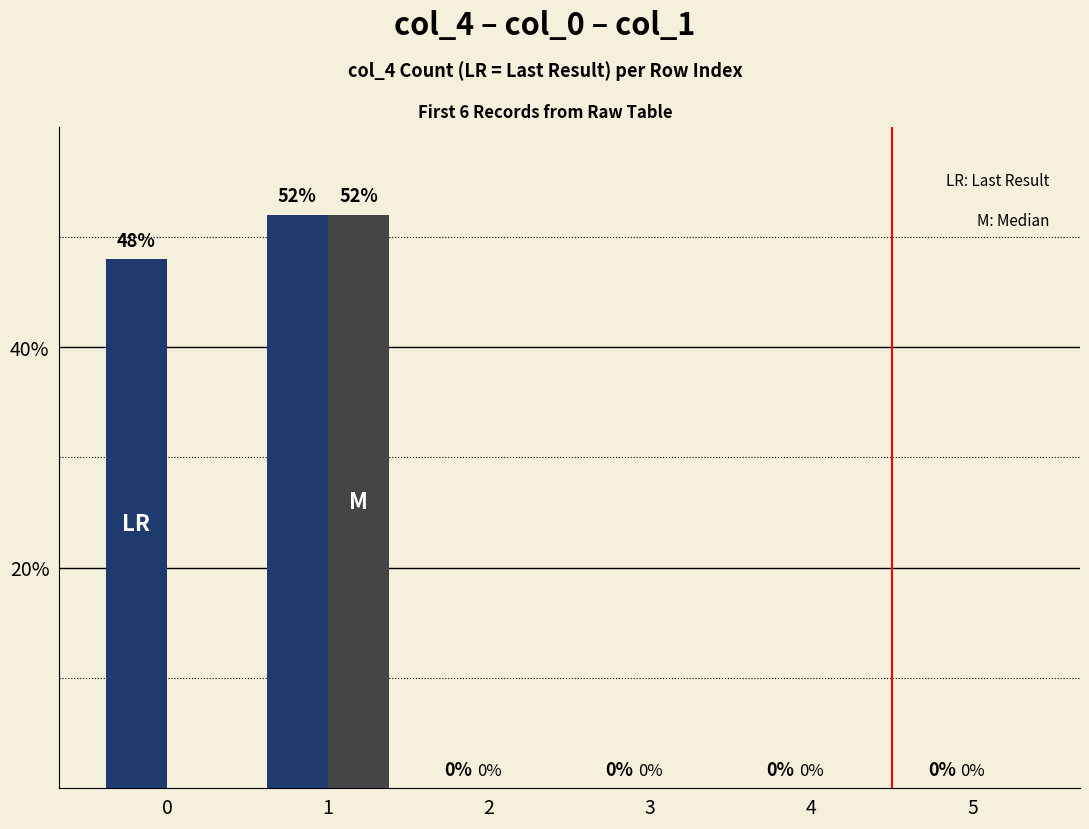

What is the maximum value shown in the chart?

52